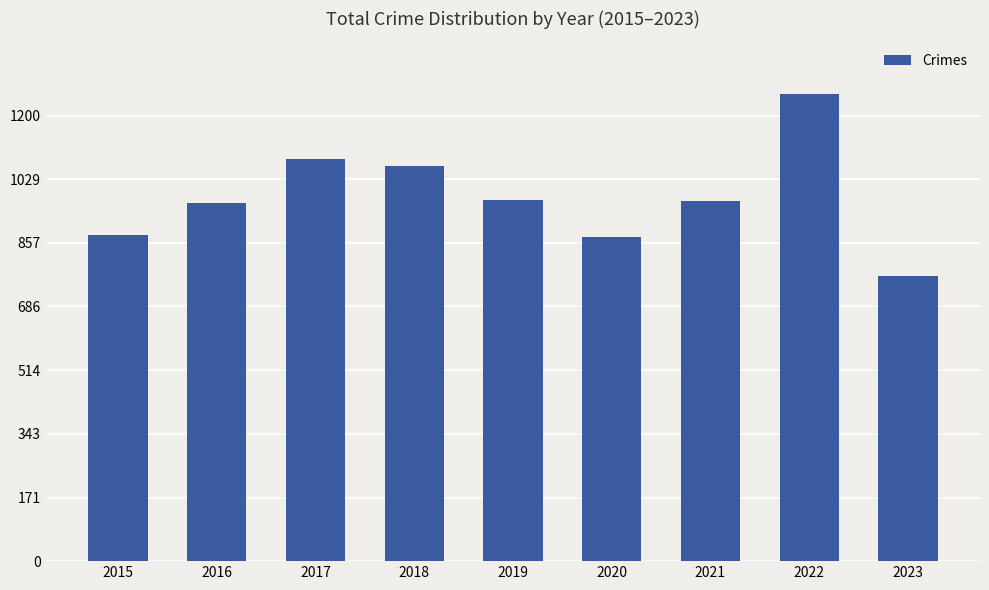

What is the difference between the values at 2017 and 2018?

19